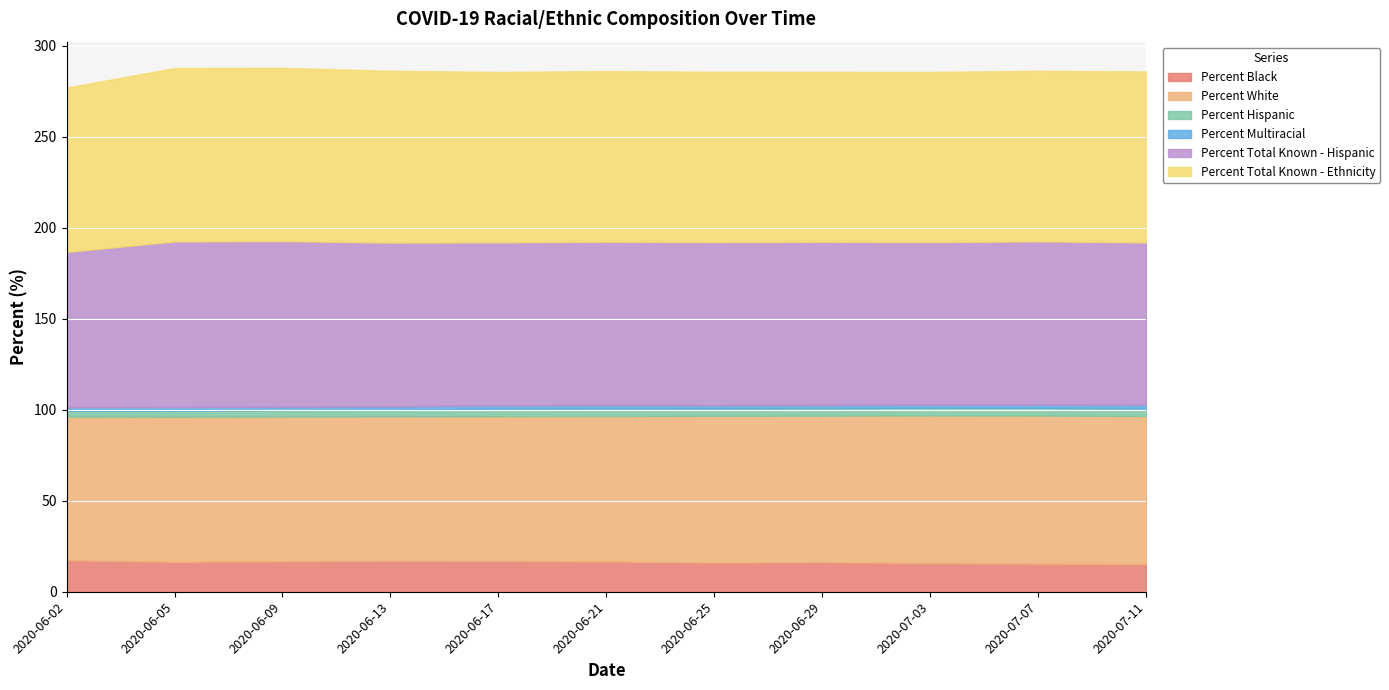

Where is Percent Black nearest to the value 16?

2020-06-25